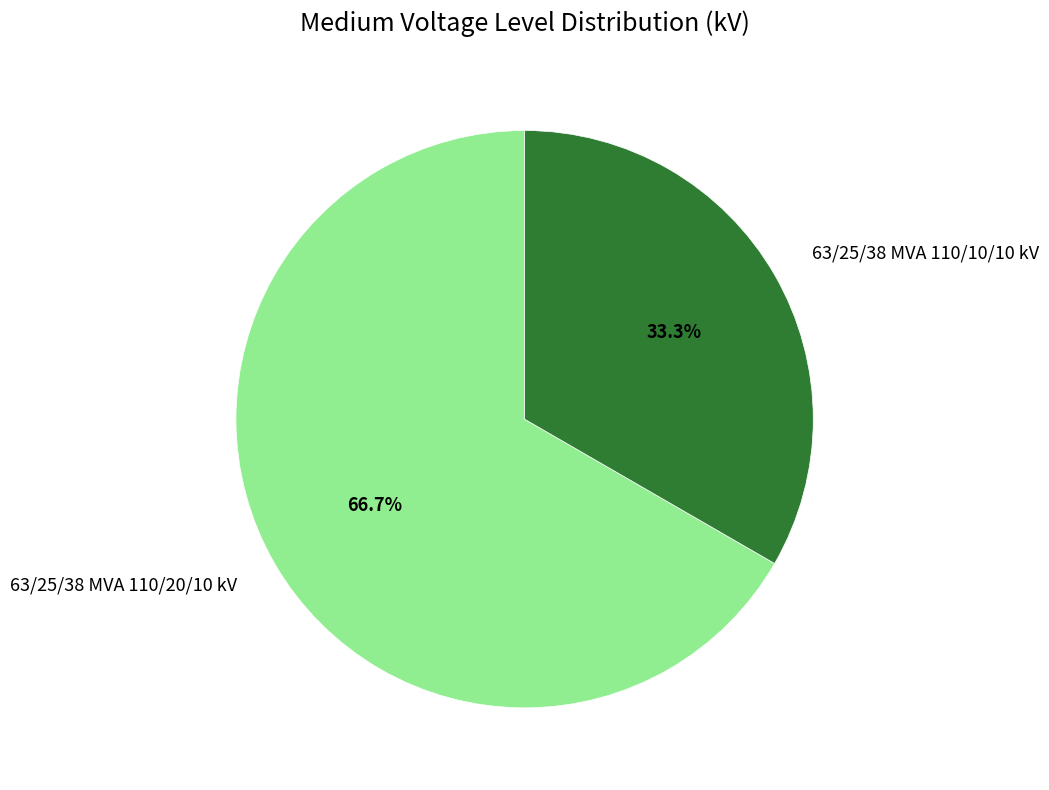

Rank the categories by value from lowest to highest.

63/25/38 MVA 110/10/10 kV, 63/25/38 MVA 110/20/10 kV